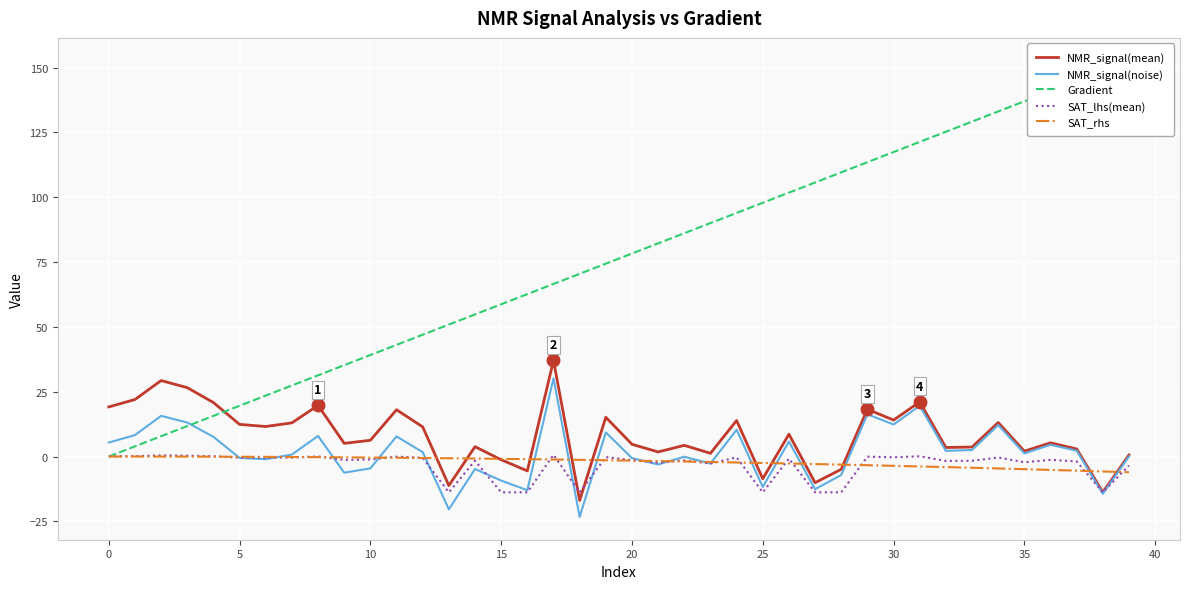

What is the maximum value for NMR_signal(noise)?

30.1